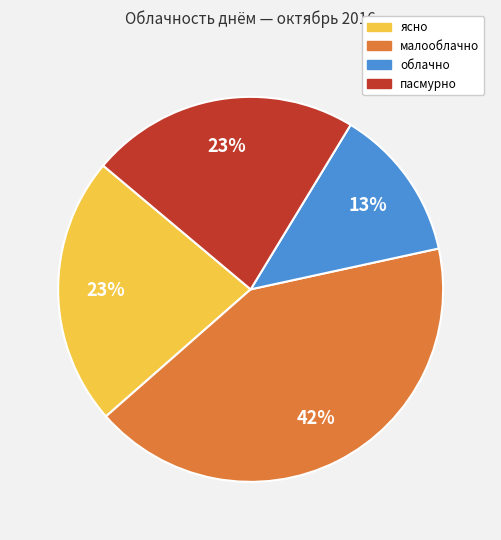

Does any single category account for the majority?

No